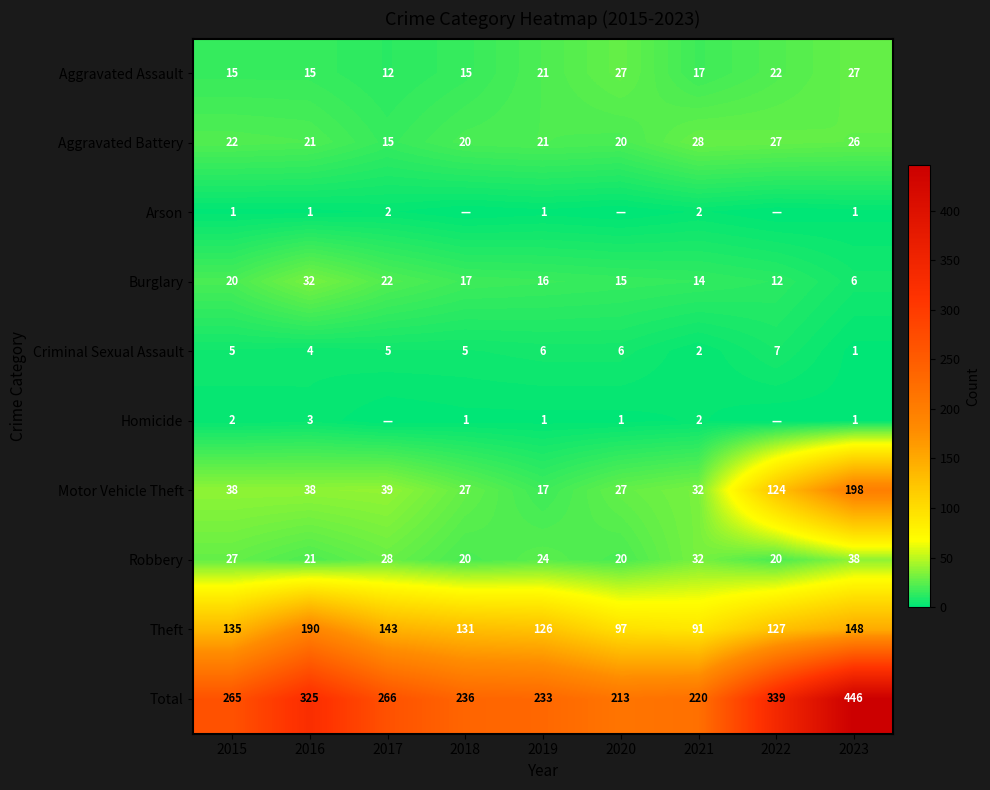

Which series has the largest total across all categories?

Total